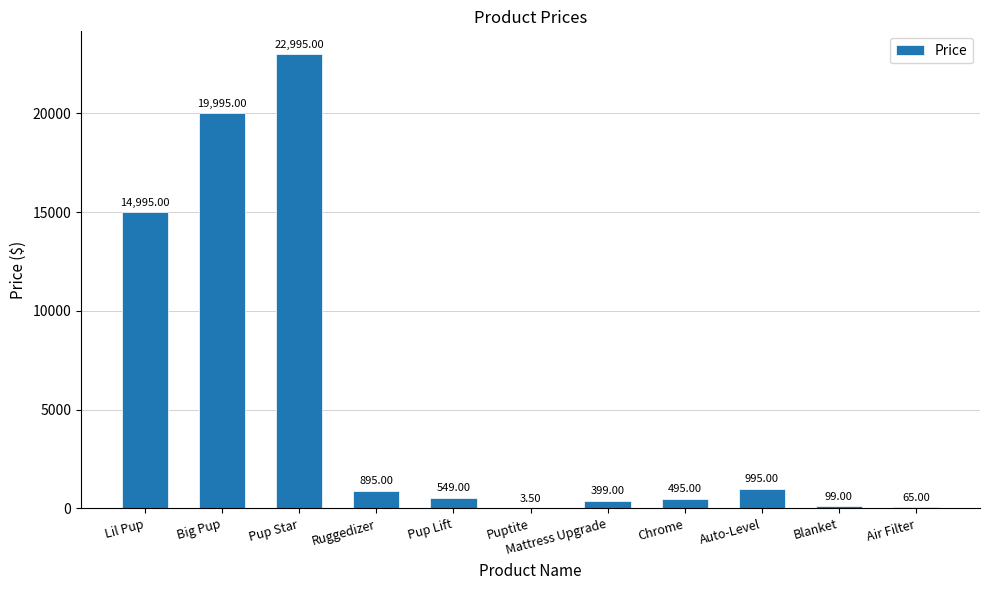

What is the difference between the values at Puptite and Air Filter?

61.5